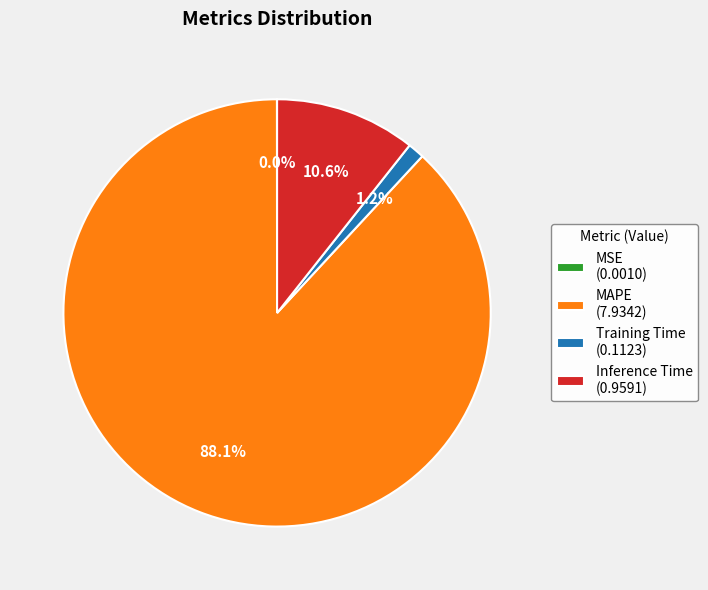

Is there any slice that represents more than half of the pie?

Yes